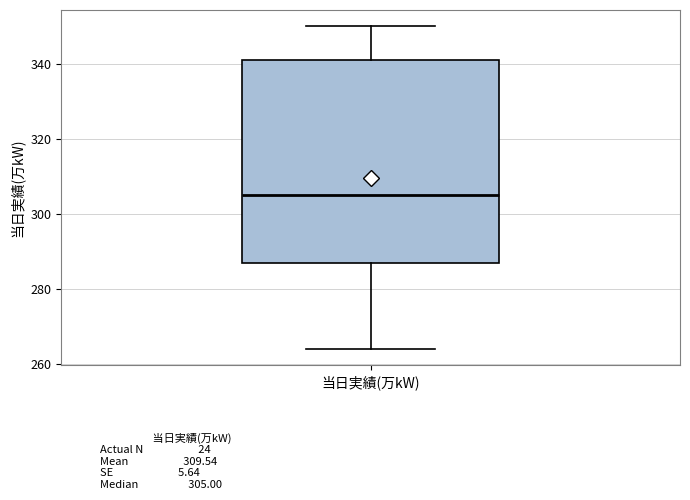

Transcribe this box plot: give where the median line is, the range the box spans, and where the two whiskers end, as read against the y-axis. The values are not printed on the chart, so give them approximately, as read against the axis.

median 306, box 288 to 342, whiskers 264 to 350